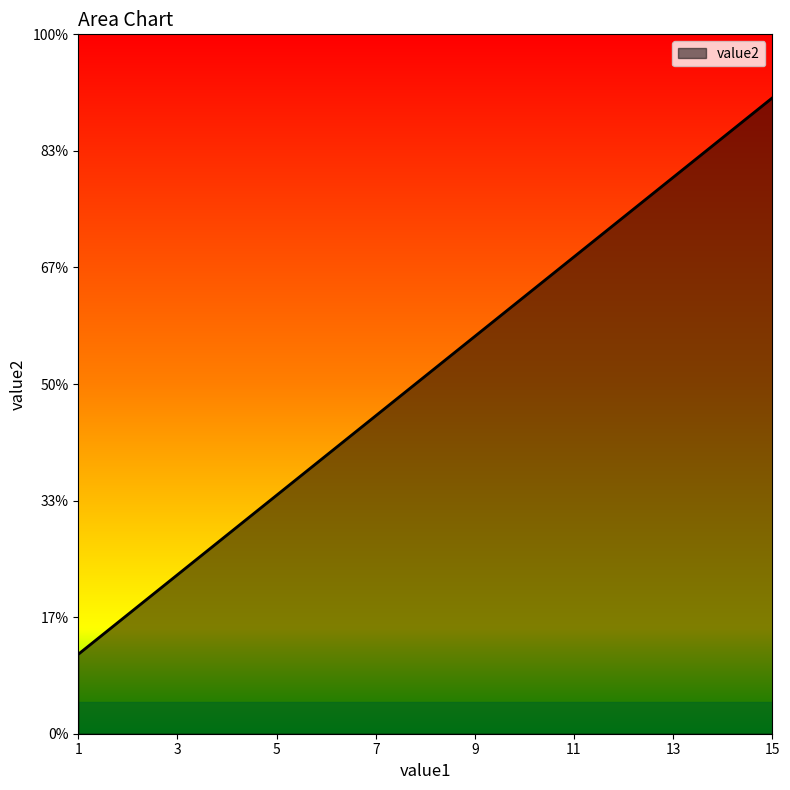

What is the sum of all values?

72